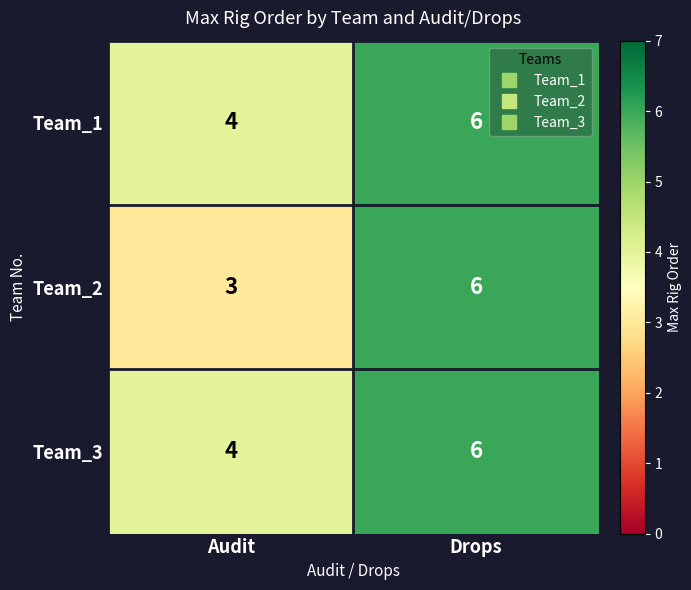

Reading left to right, list all the values displayed in this chart.

Team_1: 4	6
Team_2: 3	6
Team_3: 4	6